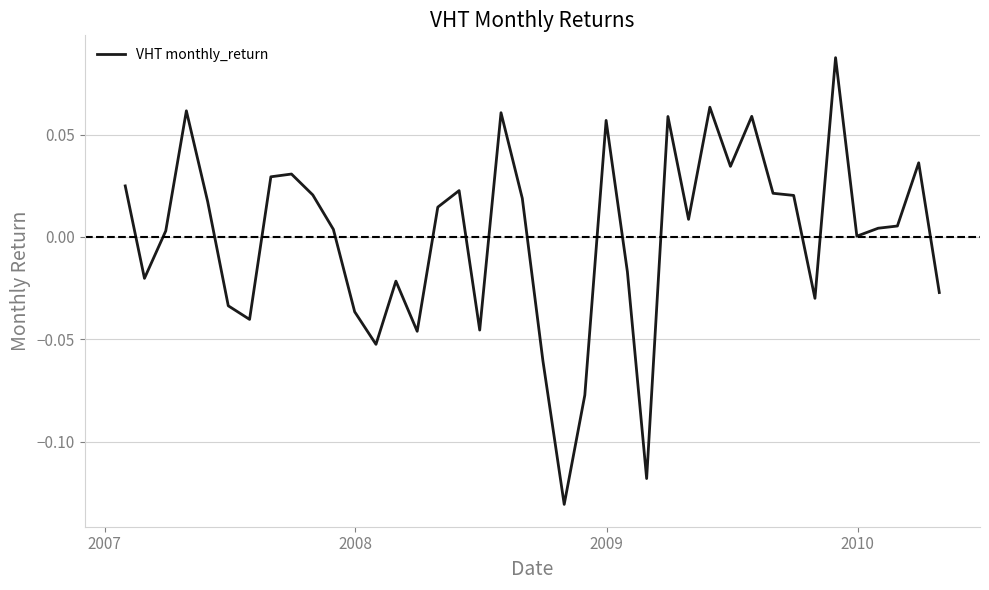

How many lines are shown in the chart?

1